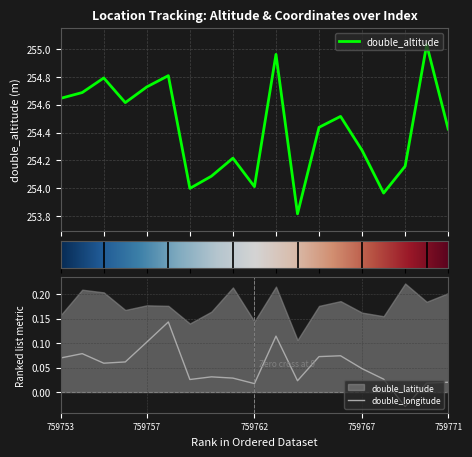

At which label does double_longitude first exceed 0?

759753